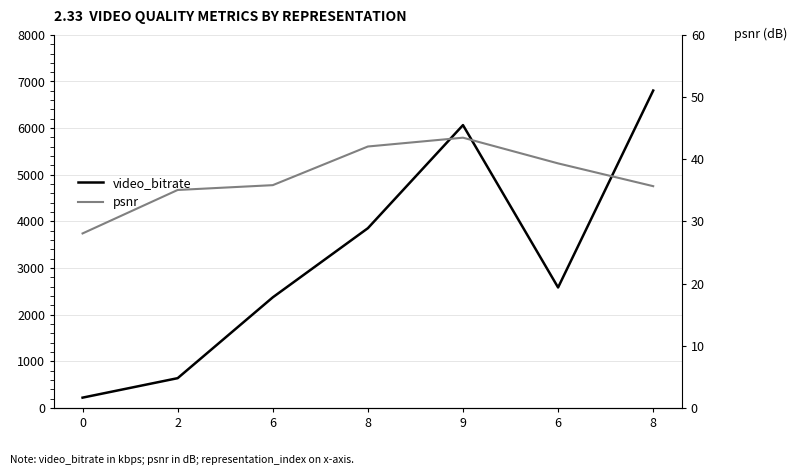

Rank the categories by psnr value from lowest to highest.

0, 2, 8, 6, 6, 8, 9